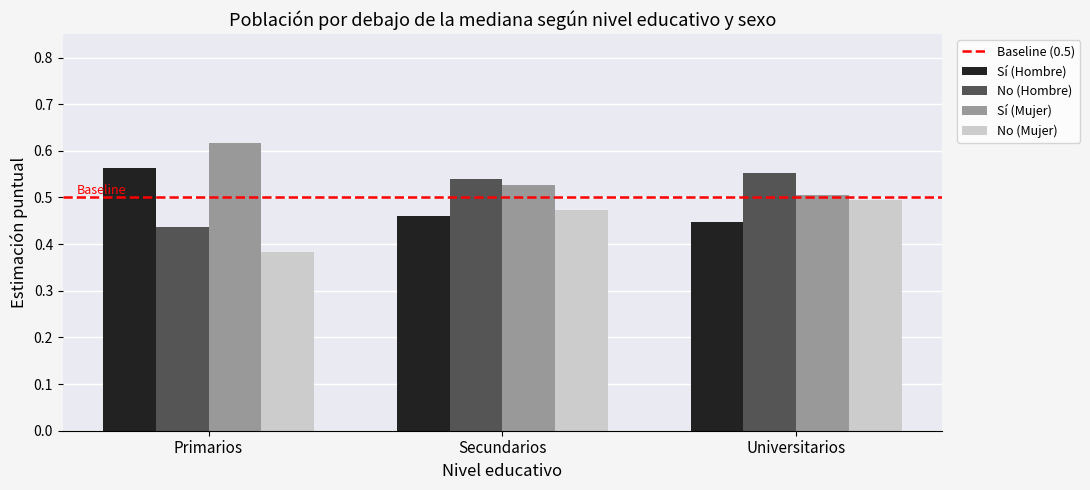

Which series has the largest total across all categories?

Sí (Mujer)